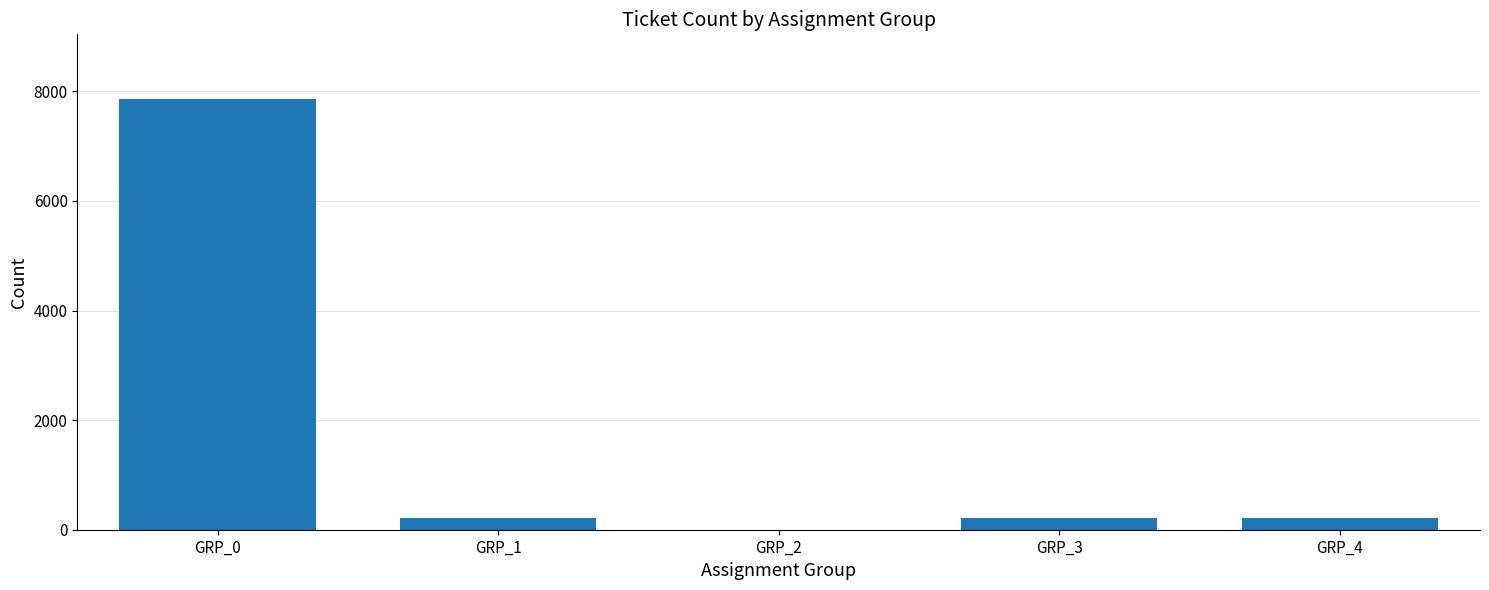

Between GRP_0 and GRP_4, which is larger?

GRP_0